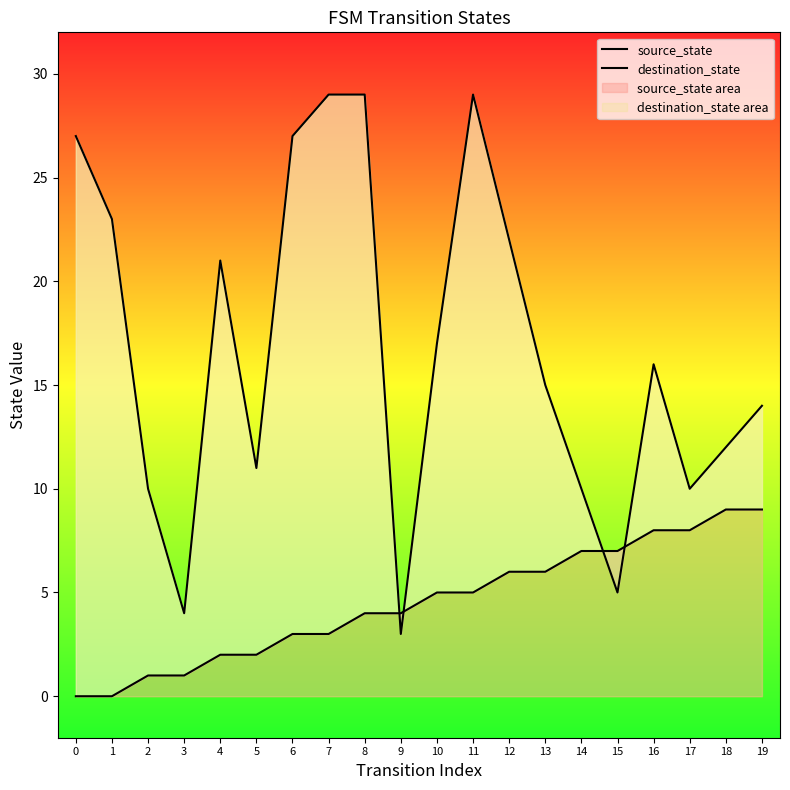

Between 13 and 18, which series saw the biggest shift?

source_state